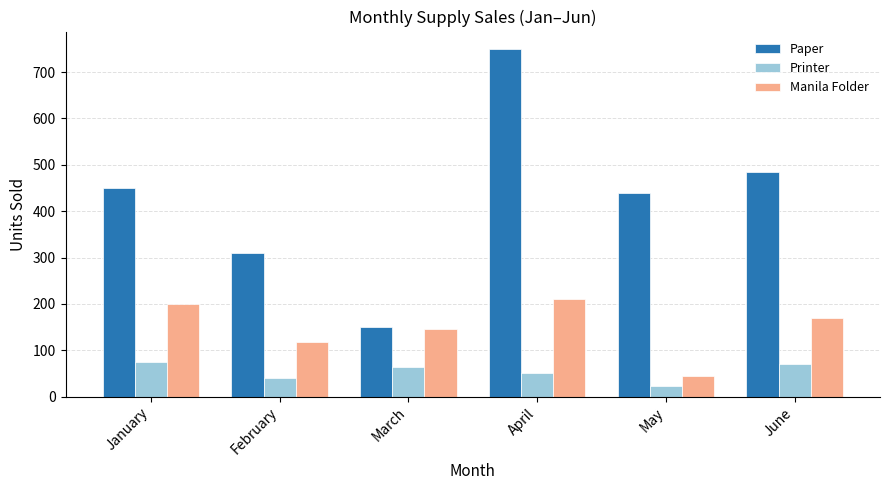

Which series changed the most between February and March?

Paper